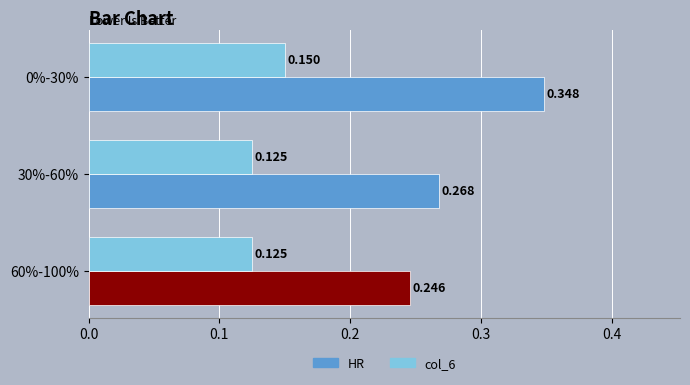

Between 30%-60% and 60%-100%, which series saw the biggest shift?

HR